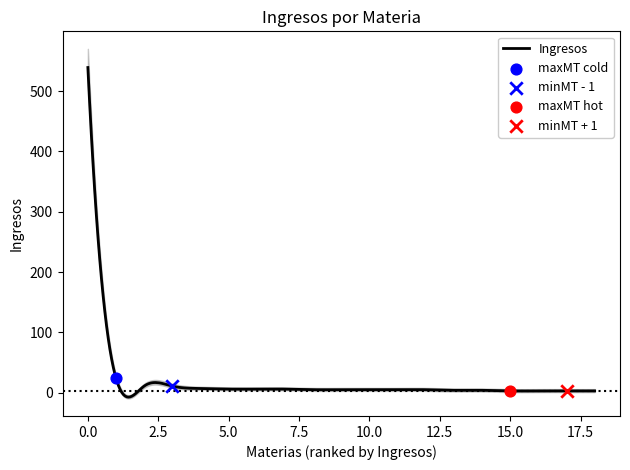

What is the maximum value for Ingresos?

539.0